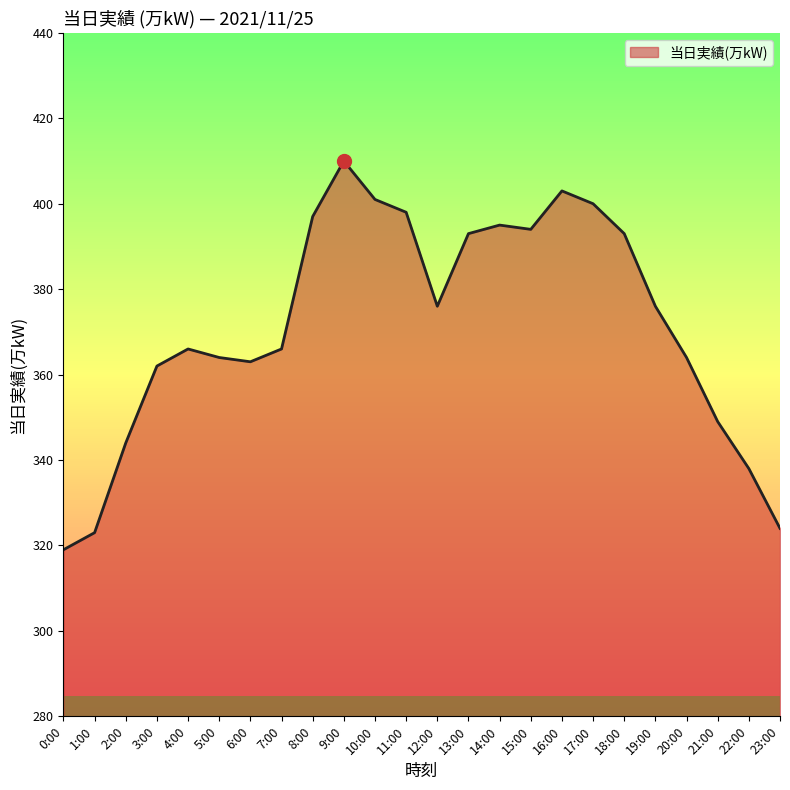

What is the smallest value displayed?

319